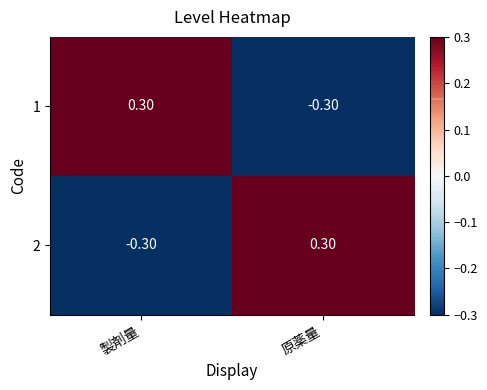

Which category has the lowest value in the 1 series?

原薬量